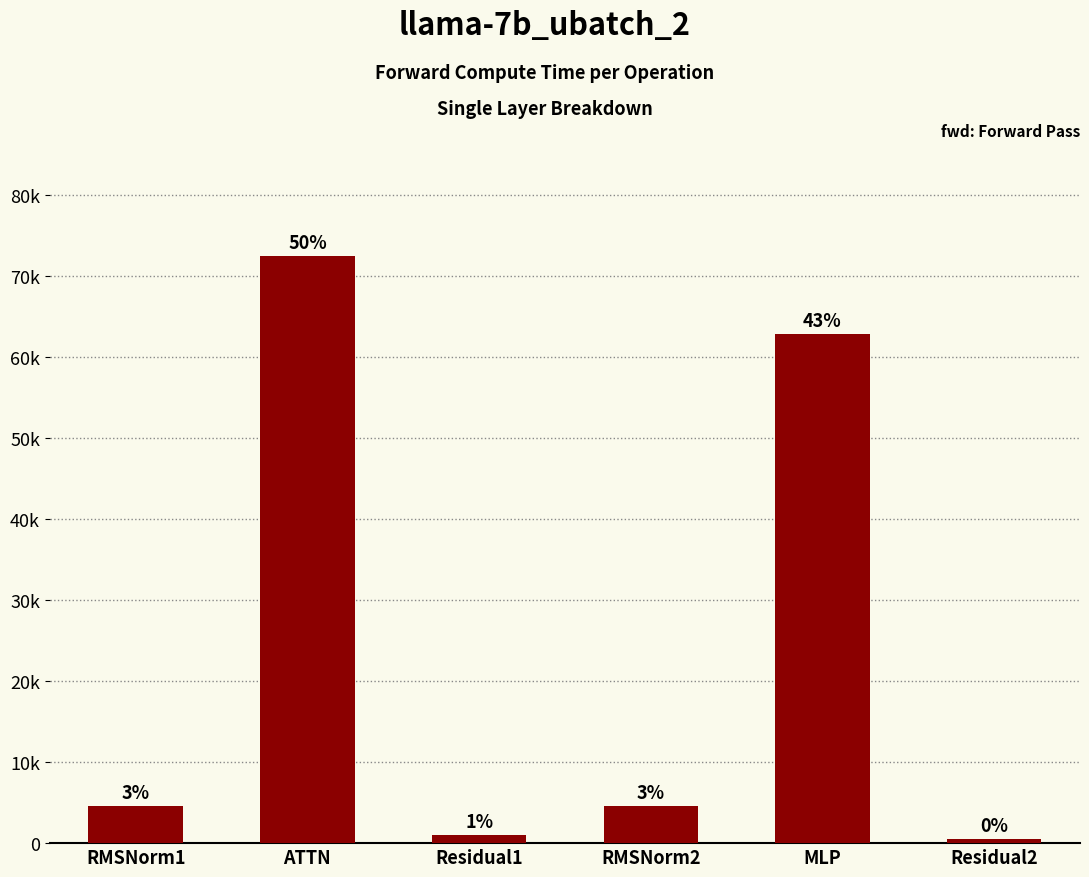

Rank the categories by value from lowest to highest.

Residual2, Residual1, RMSNorm1, RMSNorm2, MLP, ATTN